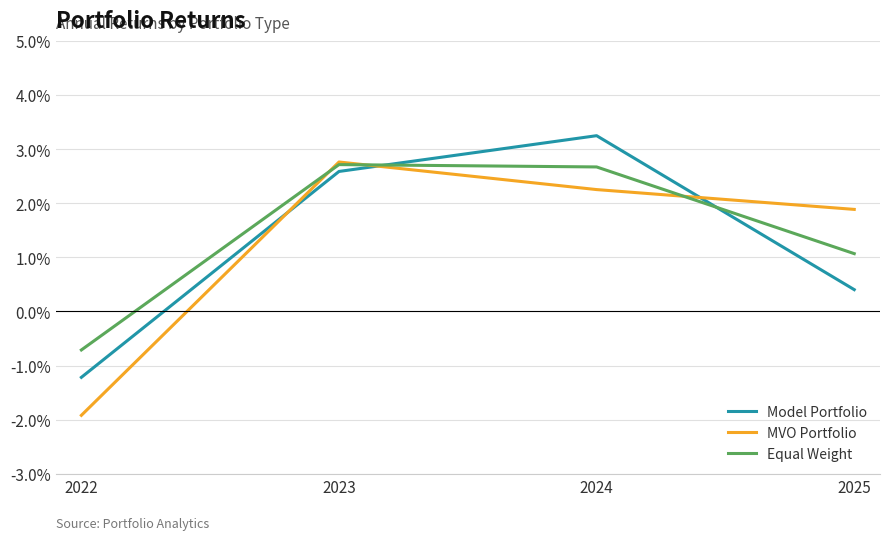

What is the difference between the highest and lowest values at 2025?

1.5